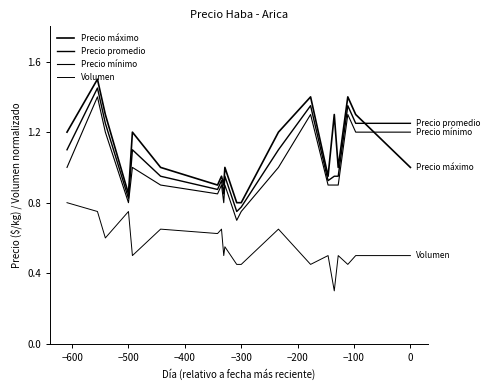

How many distinct data groups are displayed?

4